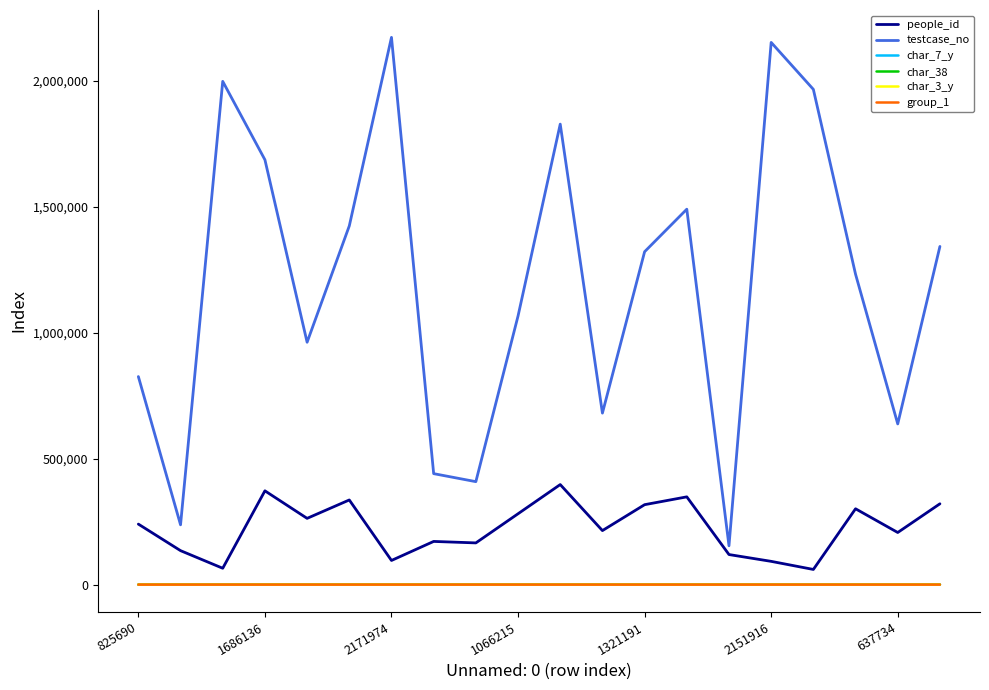

Which series has the largest total across all categories?

testcase_no